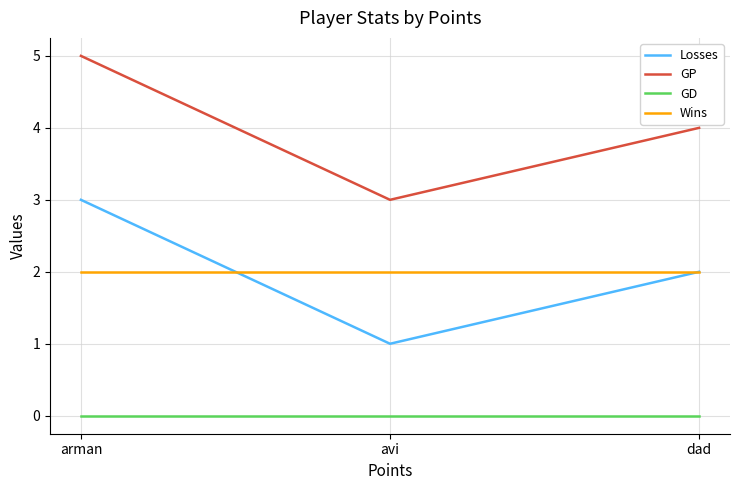

What position from the left is avi?

2